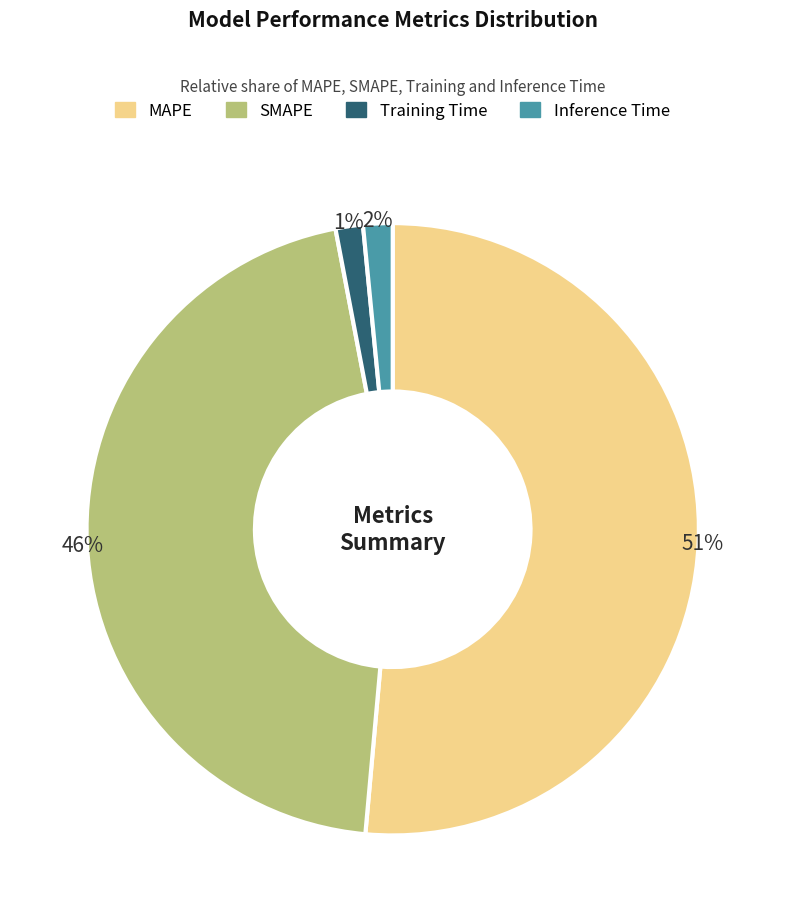

True or false: Inference Time accounts for 2% of the total.

True